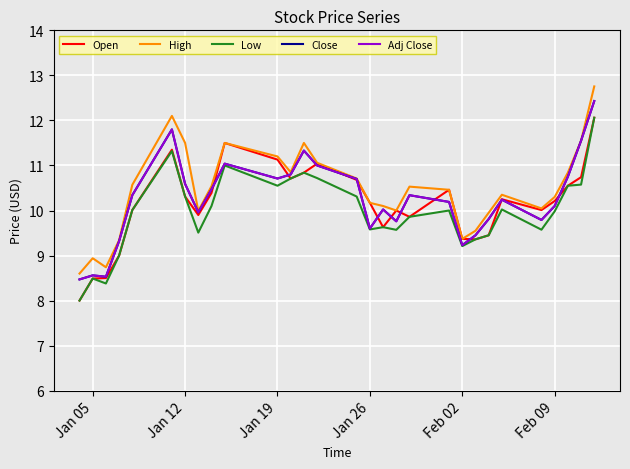

True or false: High and Adj Close intersect in this chart.

False